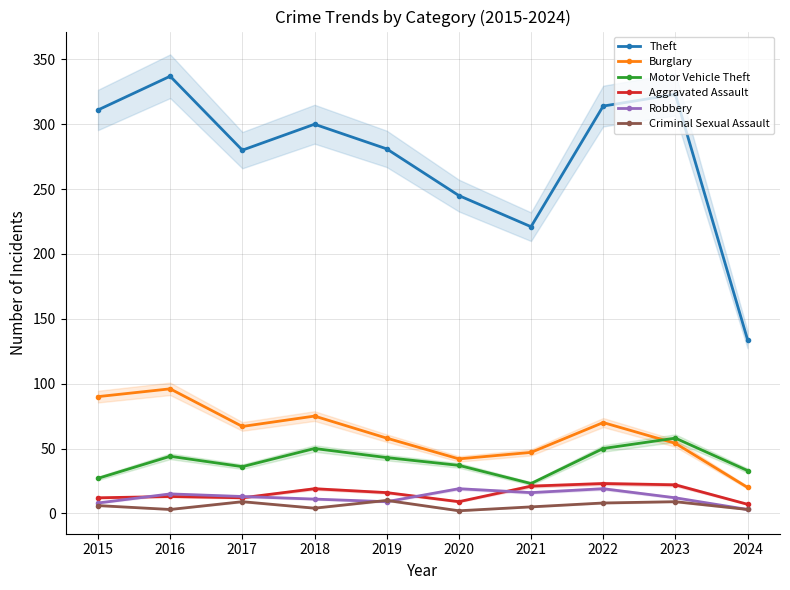

At how many categories does at least one series exceed 317?

2